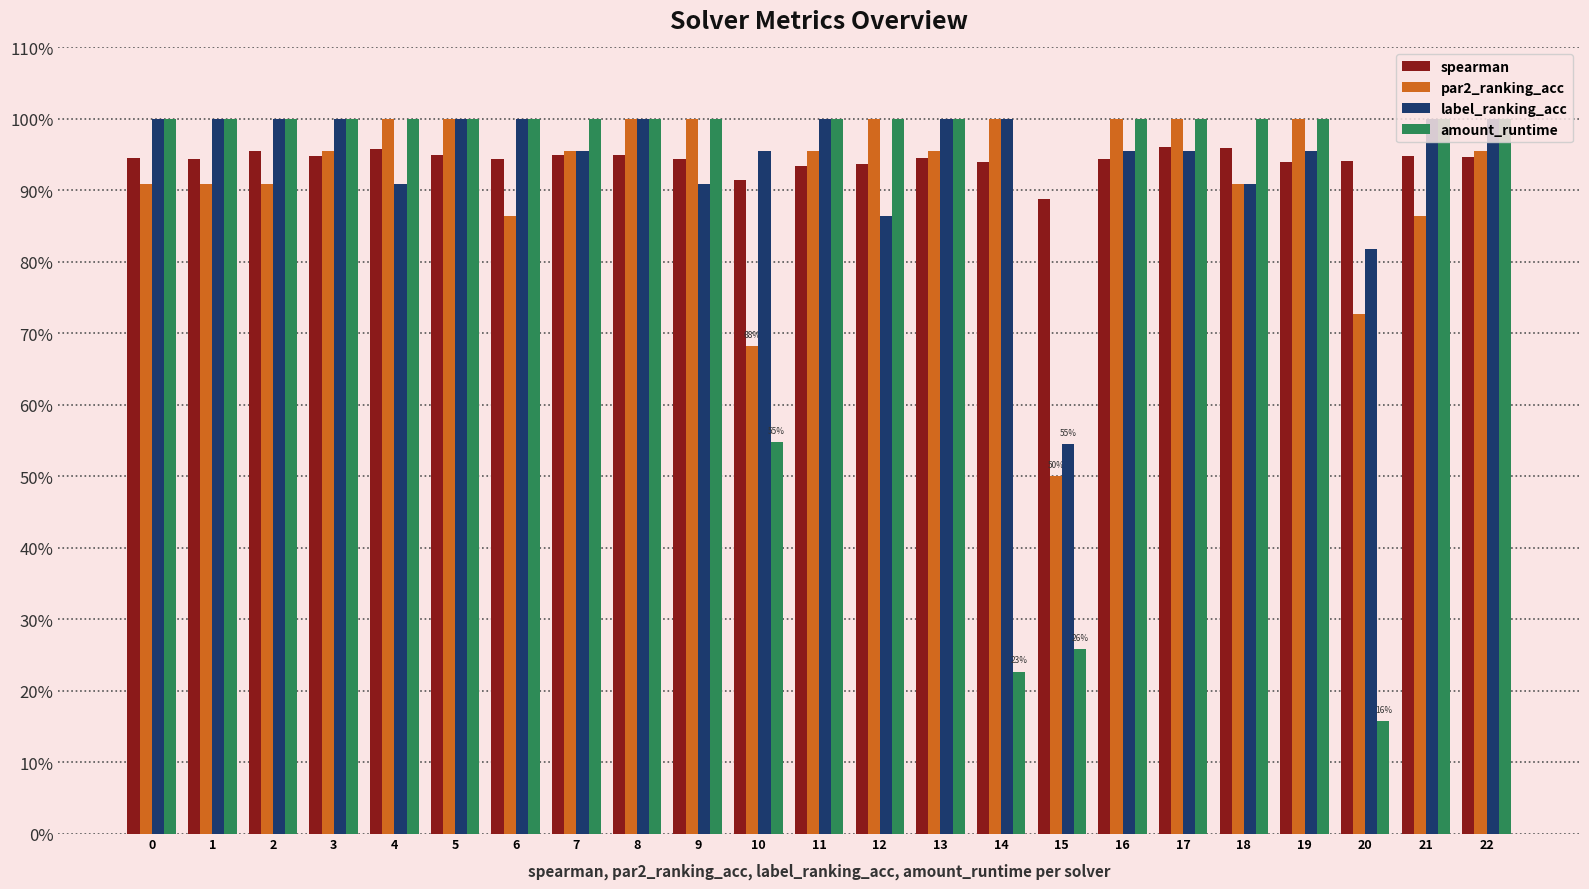

What is the difference between the highest and lowest values at 0?

0.1